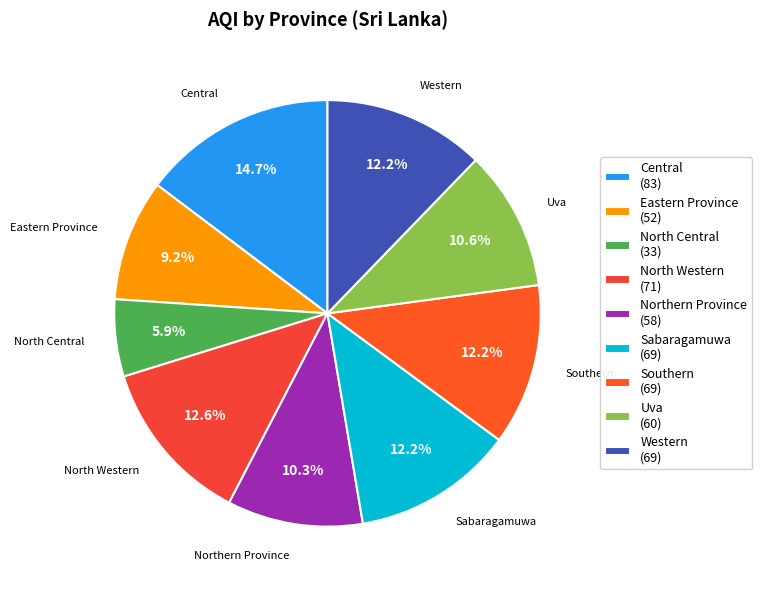

Which slice is the largest?

Central